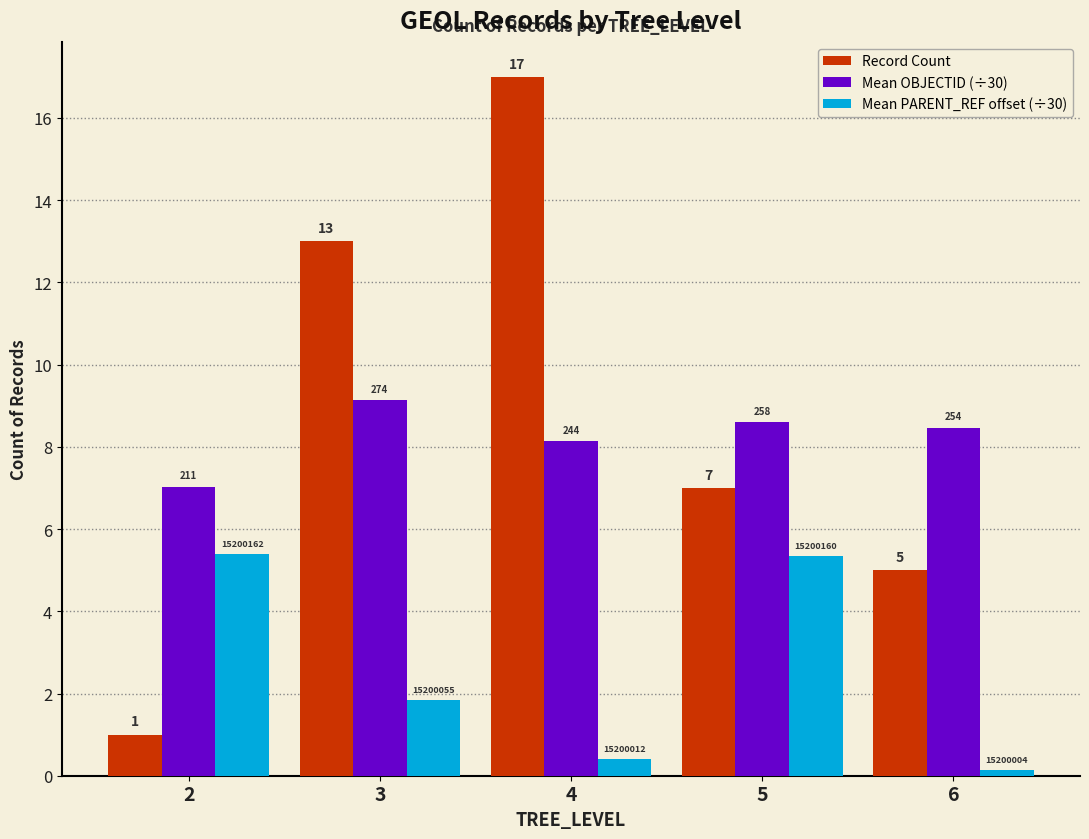

Which category has the highest value across all series?

4